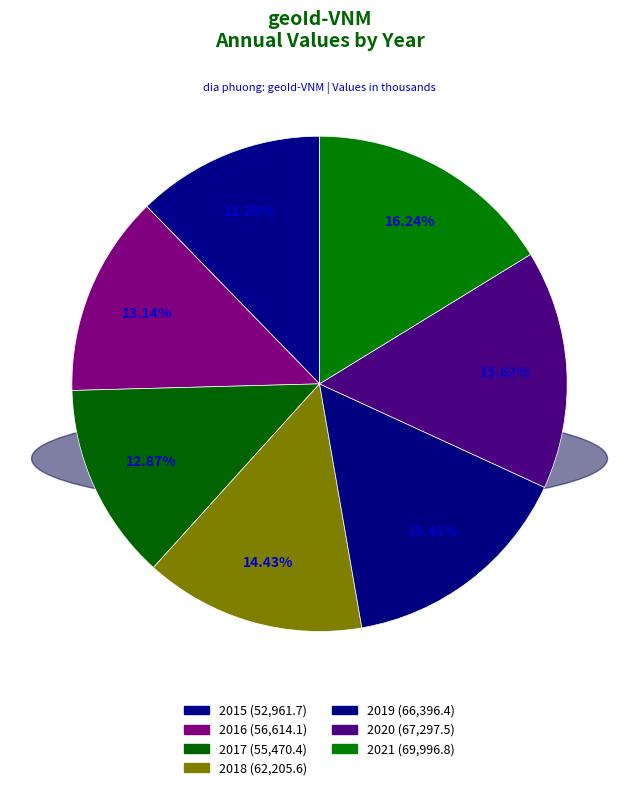

What is the change in value from 2019 to 2021?

+3600.4